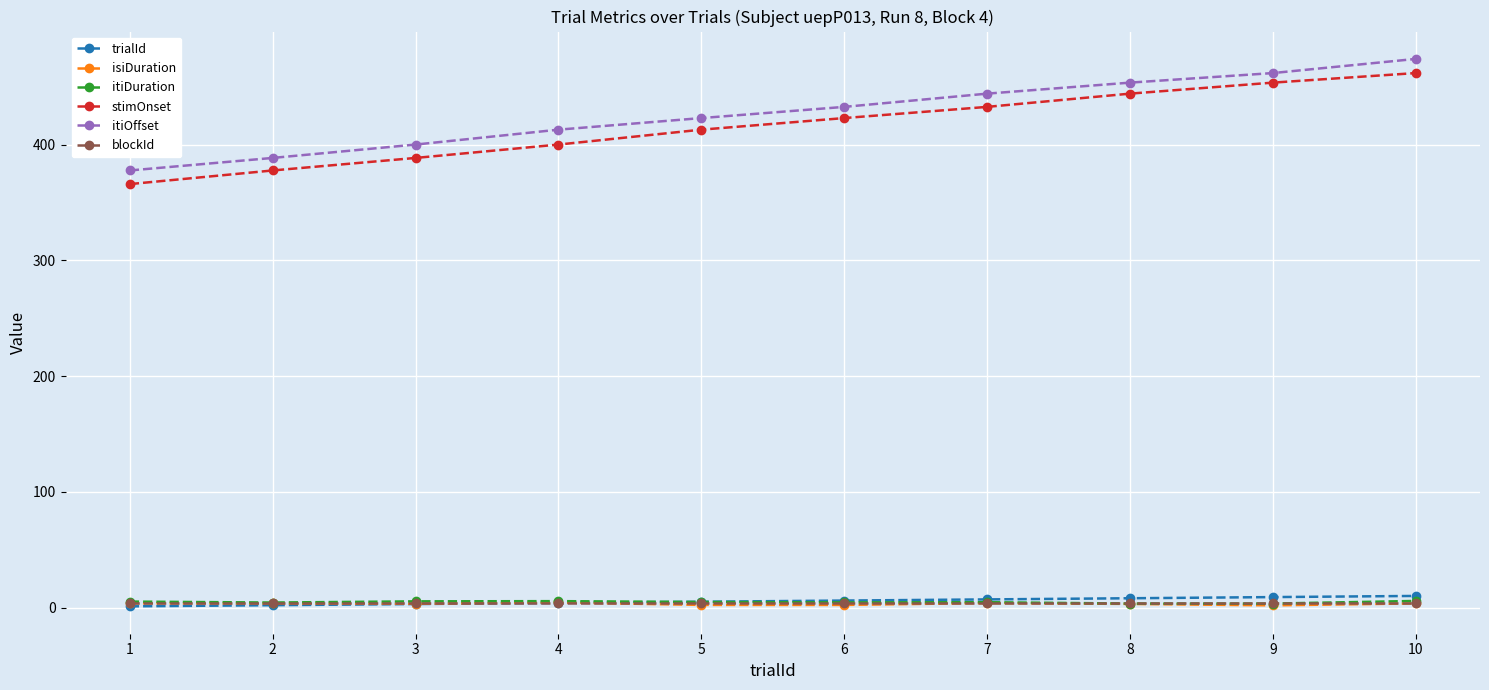

What is the smallest value displayed?

1.0